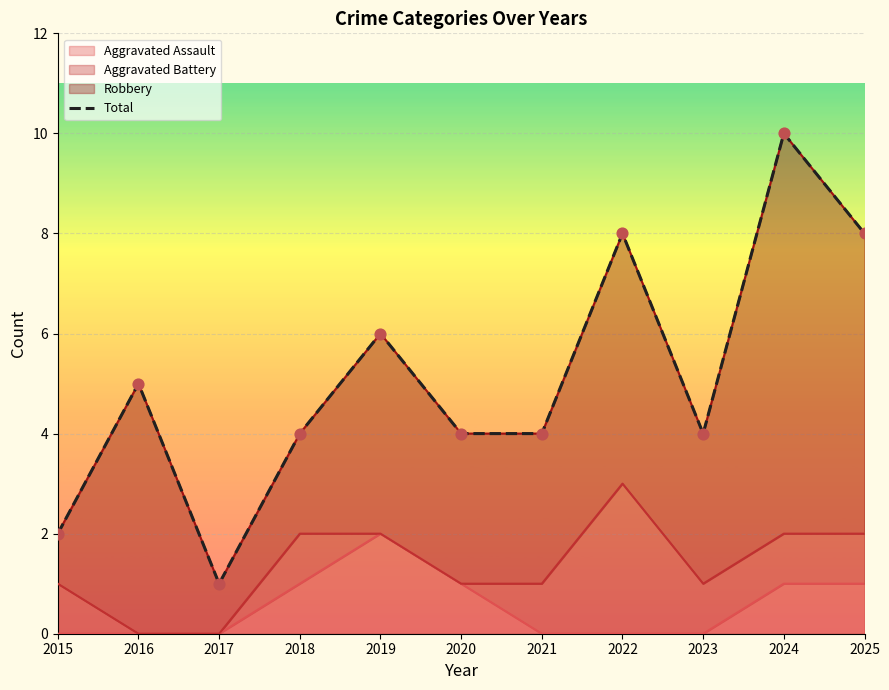

Between 2017 and 2021, which is larger?

2021